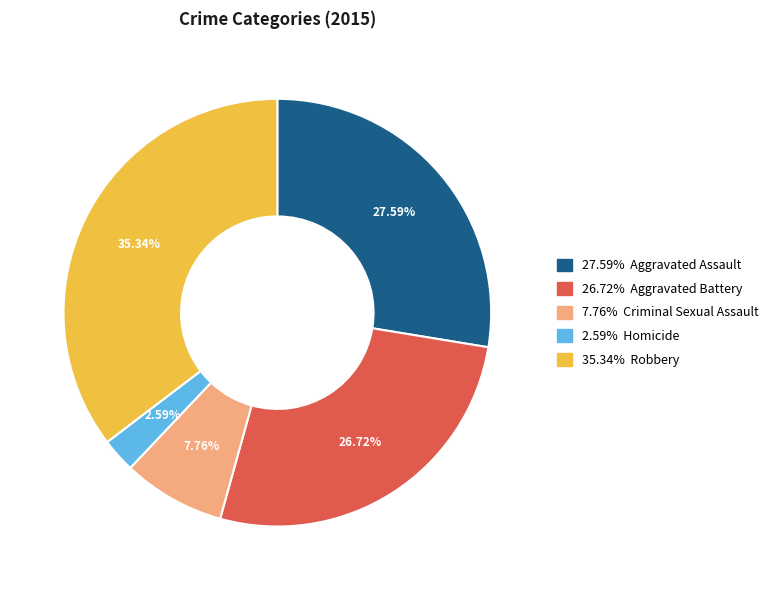

Is there any slice that represents more than half of the pie?

No